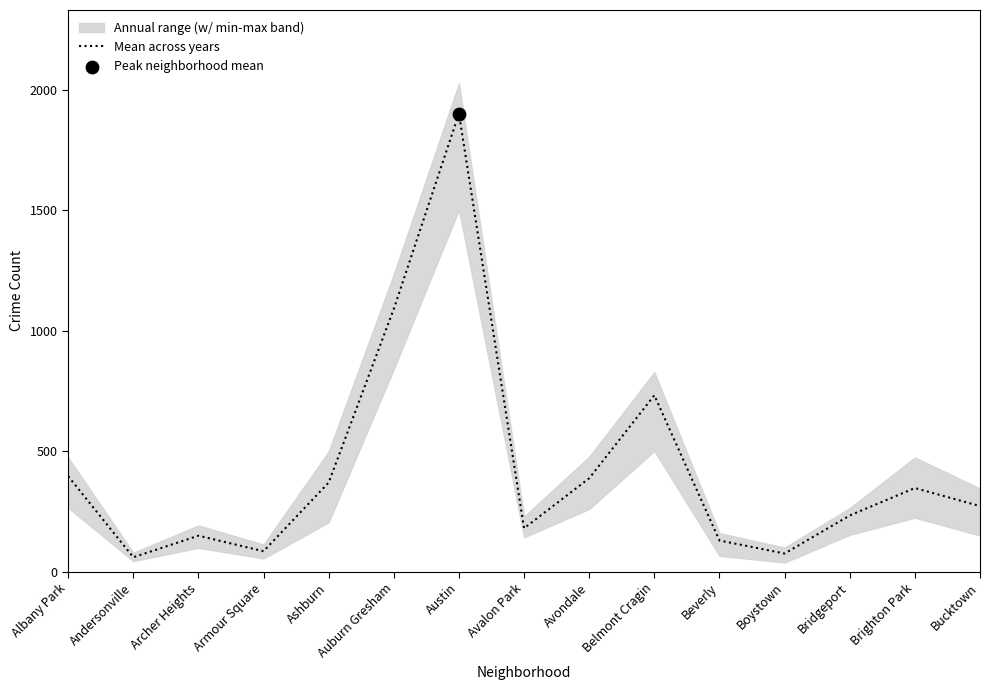

What is the change in value from Ashburn to Beverly?

-240.5